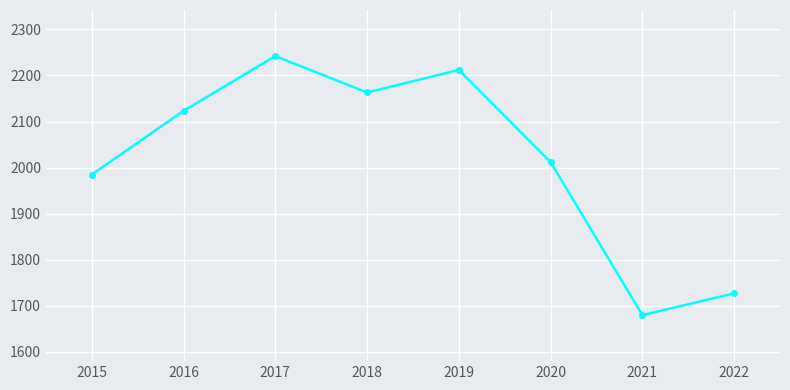

At which category does the chart reach its minimum across all series?

2021